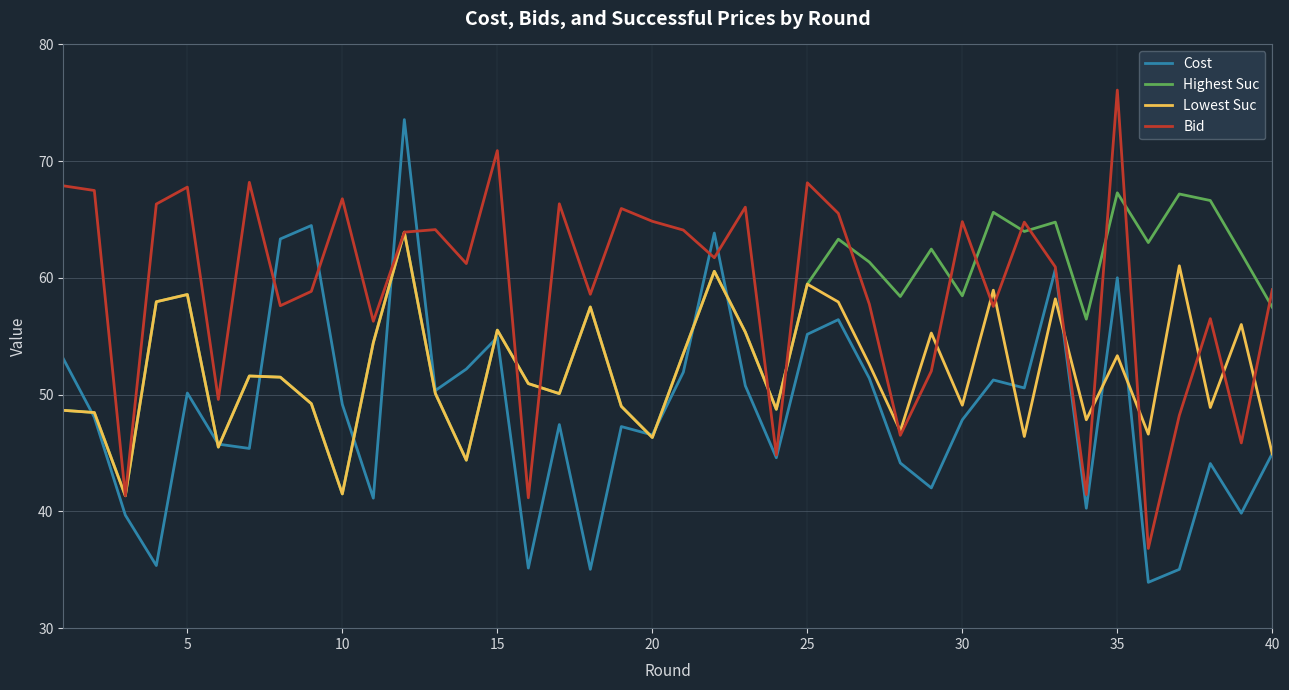

In Lowest Suc, how many points are lower than both neighbors (excluding endpoints)?

13